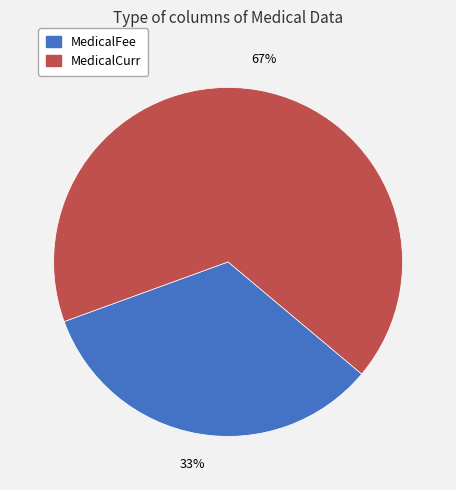

The MedicalFee slice represents 33% of the pie. True or false?

True